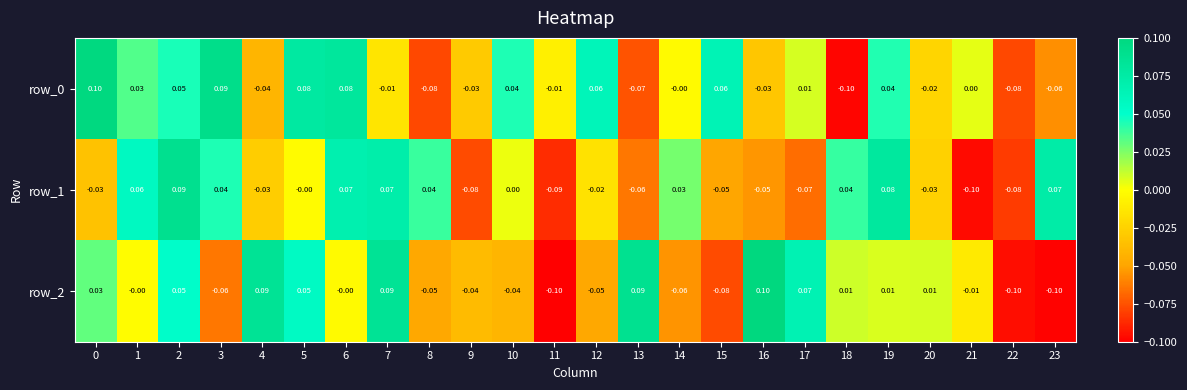

Is the value of row_2 at 16 greater than the value of row_0 at 11?

Yes